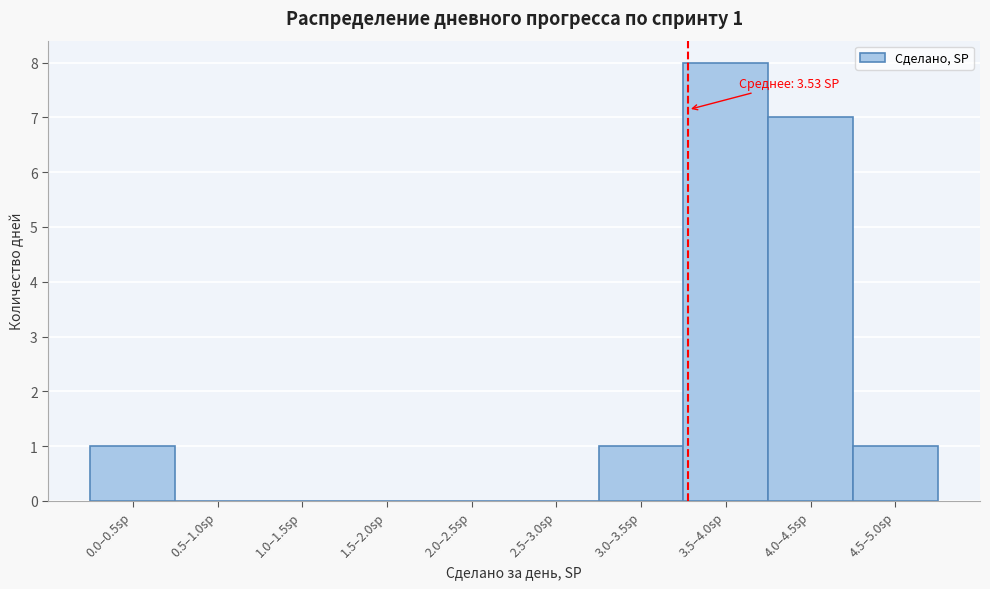

Reading left to right, transcribe all the data shown in this chart.

0.0–0.5sp=1	0.5–1.0sp=0	1.0–1.5sp=0	1.5–2.0sp=0	2.0–2.5sp=0	2.5–3.0sp=0	3.0–3.5sp=1	3.5–4.0sp=8	4.0–4.5sp=7	4.5–5.0sp=1